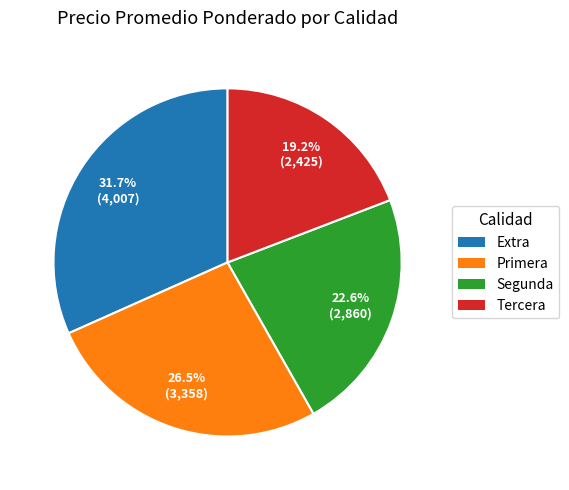

To the nearest percent, what percentage of the pie is Segunda?

23%